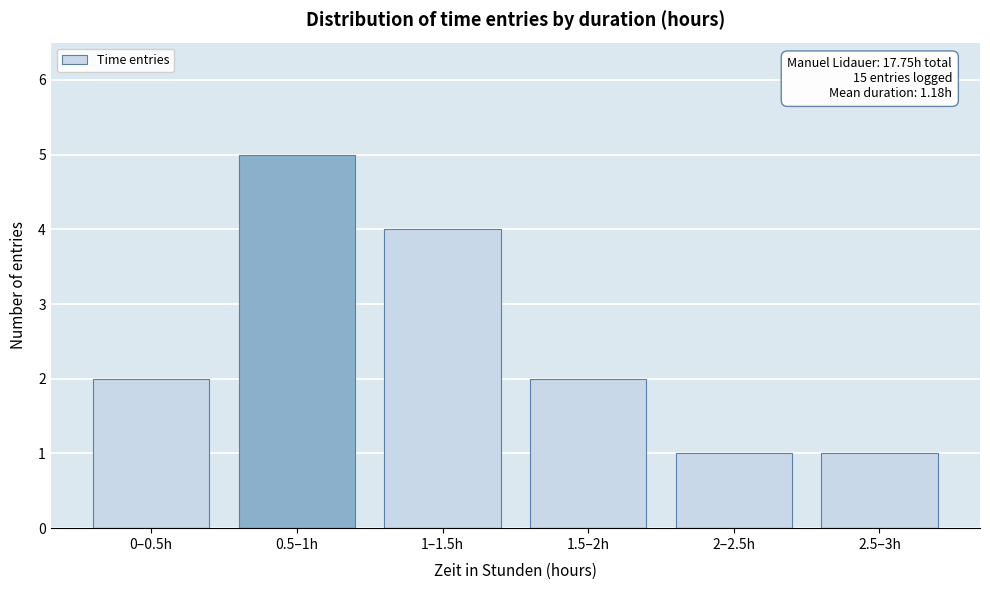

Reading right to left, extract all data points from this chart.

1	1	2	4	5	2